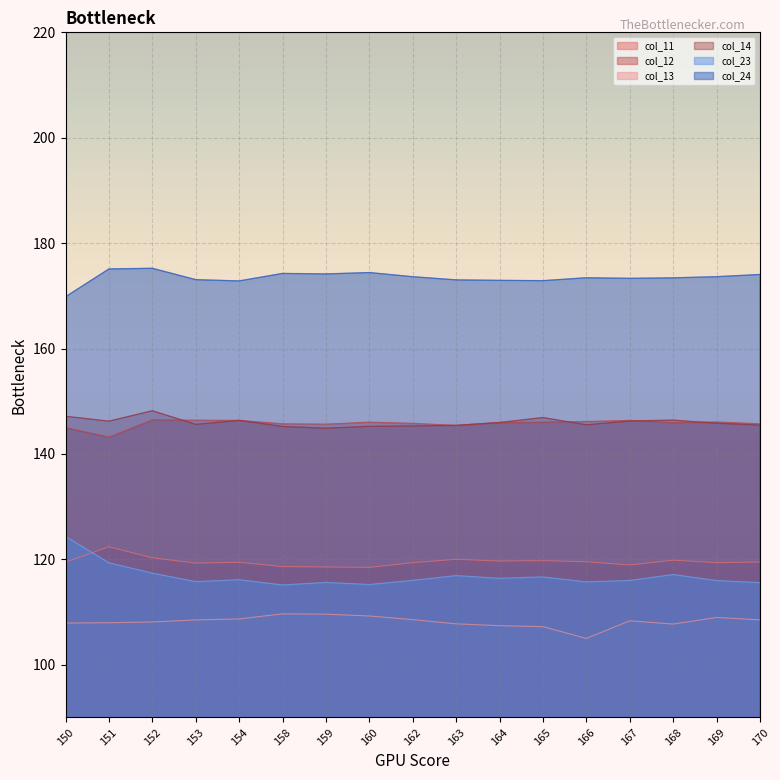

What is the maximum value for col_24?

175.2